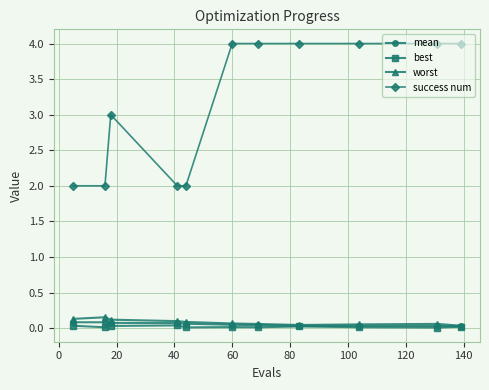

In worst, how many points are lower than both neighbors (excluding endpoints)?

1